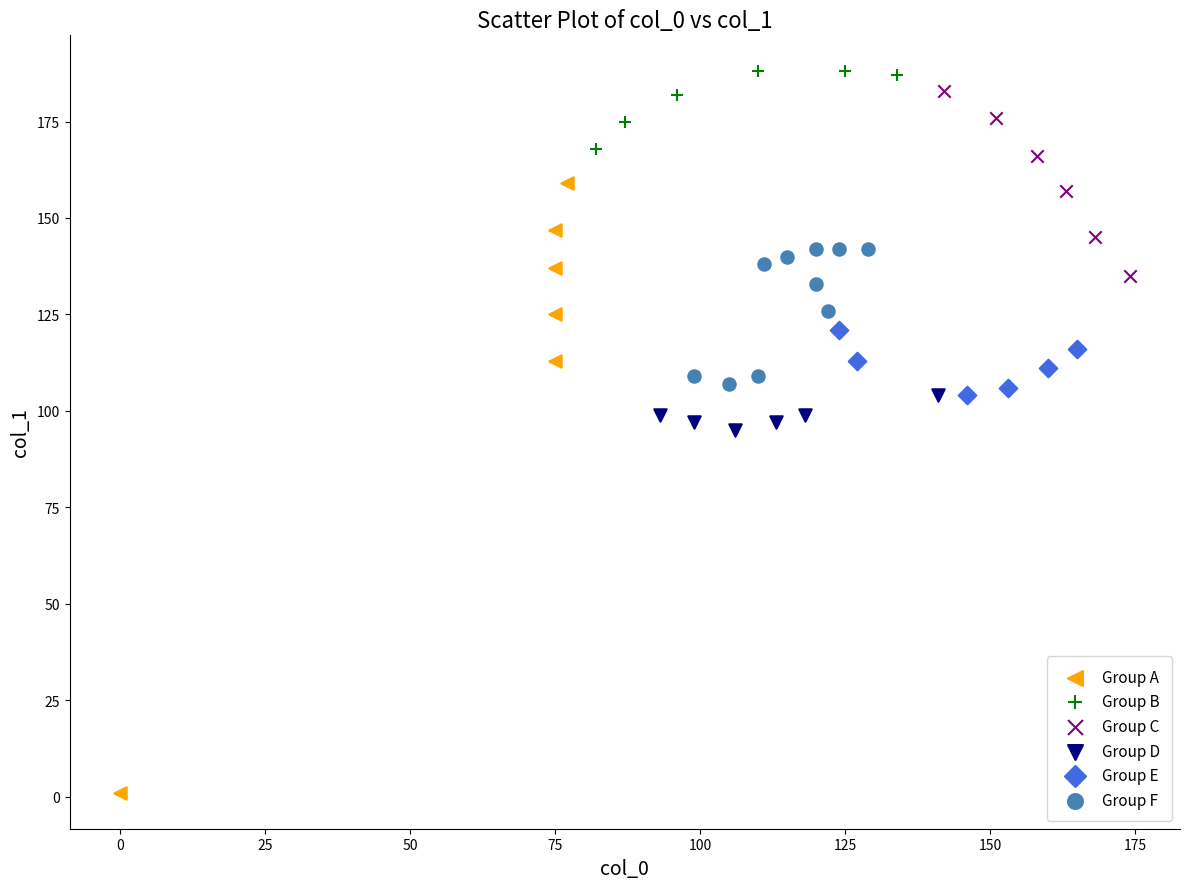

Which series has the widest spread of Y values?

Group A